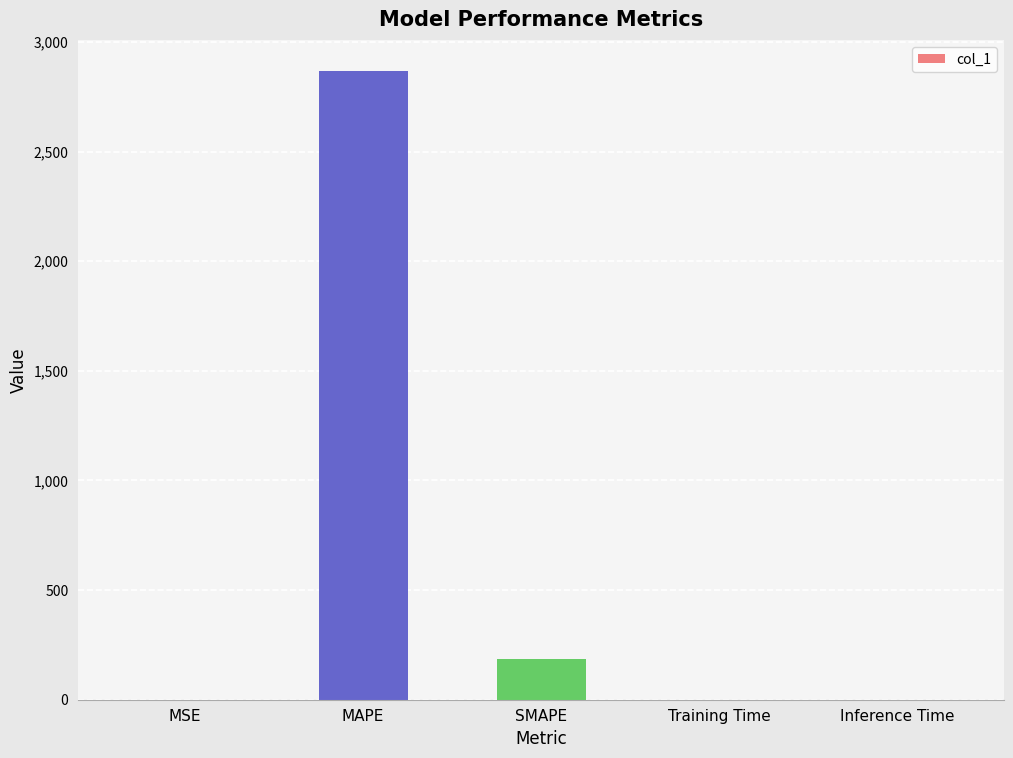

Which has a higher value, SMAPE or MSE?

SMAPE